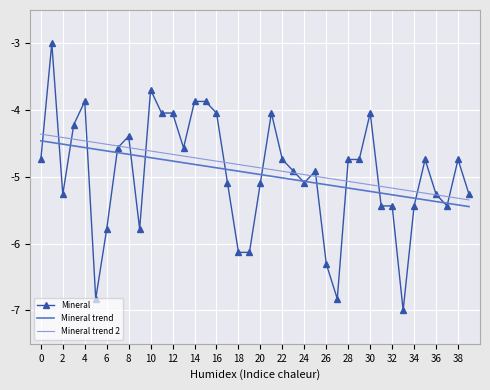

Reading left to right, transcribe all the data shown in this chart.

Mineral: -4.7	-3.0	-5.3	-4.2	-3.9	-6.8	-5.8	-4.6	-4.4	-5.8	-3.7	-4.0	-4.0	-4.6	-3.9	-3.9	-4.0	-5.1	-6.1	-6.1	-5.1	-4.0	-4.7	-4.9	-5.1	-4.9	-6.3	-6.8	-4.7	-4.7	-4.0	-5.4	-5.4	-7.0	-5.4	-4.7	-5.3	-5.4	-4.7	-5.3
Mineral trend: -4.5	-4.5	-4.5	-4.5	-4.6	-4.6	-4.6	-4.6	-4.7	-4.7	-4.7	-4.7	-4.8	-4.8	-4.8	-4.8	-4.9	-4.9	-4.9	-4.9	-5.0	-5.0	-5.0	-5.0	-5.1	-5.1	-5.1	-5.1	-5.2	-5.2	-5.2	-5.2	-5.3	-5.3	-5.3	-5.3	-5.4	-5.4	-5.4	-5.4
Mineral trend 2: -4.4	-4.4	-4.4	-4.4	-4.5	-4.5	-4.5	-4.5	-4.6	-4.6	-4.6	-4.6	-4.7	-4.7	-4.7	-4.7	-4.8	-4.8	-4.8	-4.8	-4.9	-4.9	-4.9	-4.9	-5.0	-5.0	-5.0	-5.0	-5.1	-5.1	-5.1	-5.1	-5.2	-5.2	-5.2	-5.2	-5.3	-5.3	-5.3	-5.3